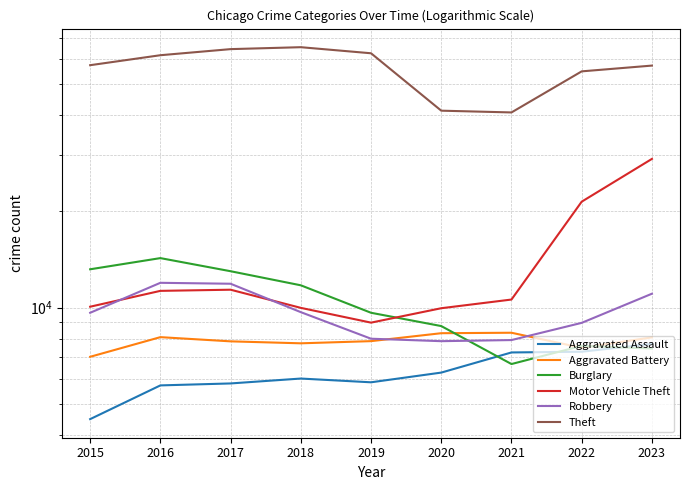

What is the value of the Theft point at the 8th from the left?

54858